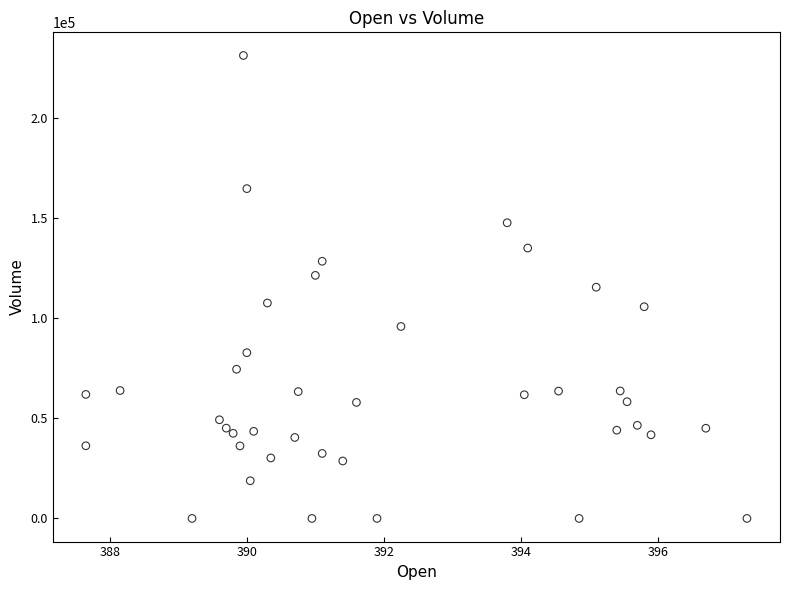

What is the range of Y values (max minus min)?

231312